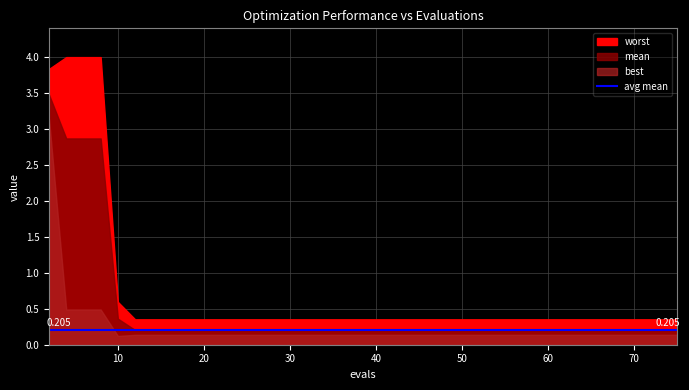

True or false: mean has more than 2 interior local peaks.

False